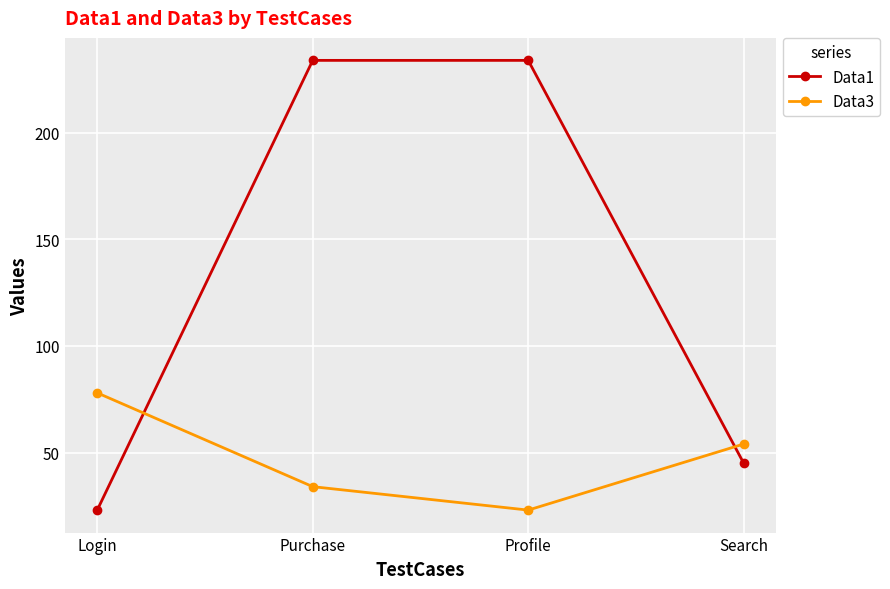

What is the average value of the Data1 series?

134